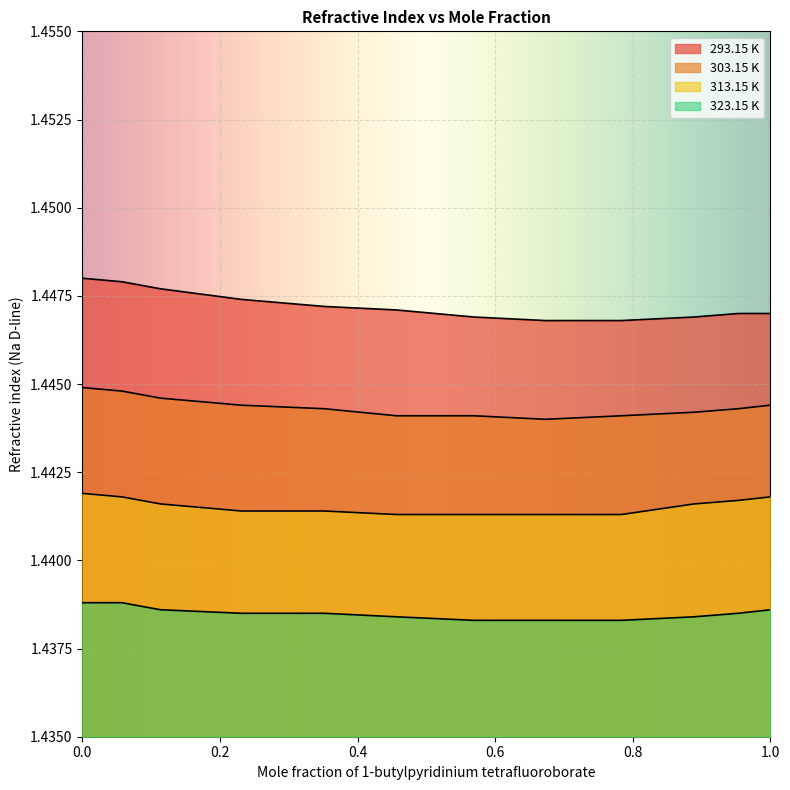

Which series has the largest total across all categories?

293.15 K